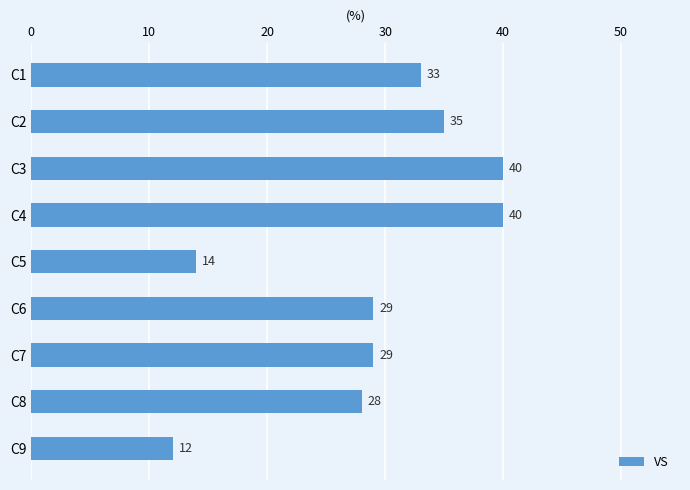

What is the difference between the maximum and minimum values?

28